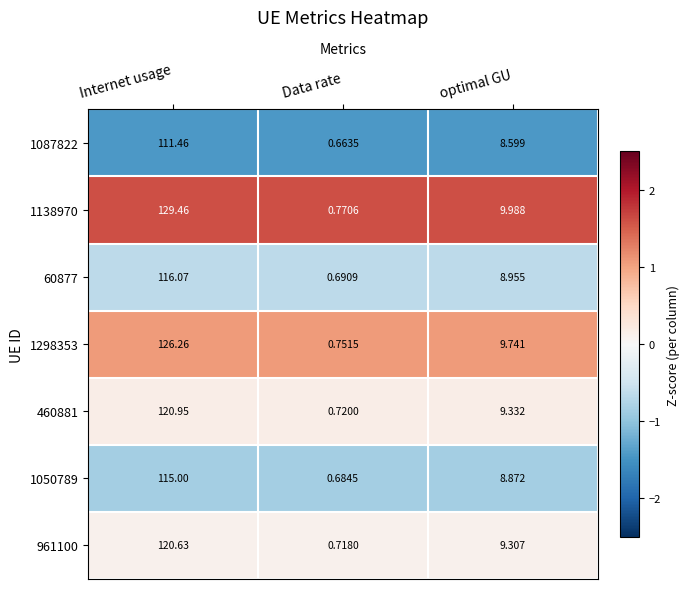

Is the value of 1087822 at Internet usage greater than the value of 961100 at Data rate?

Yes